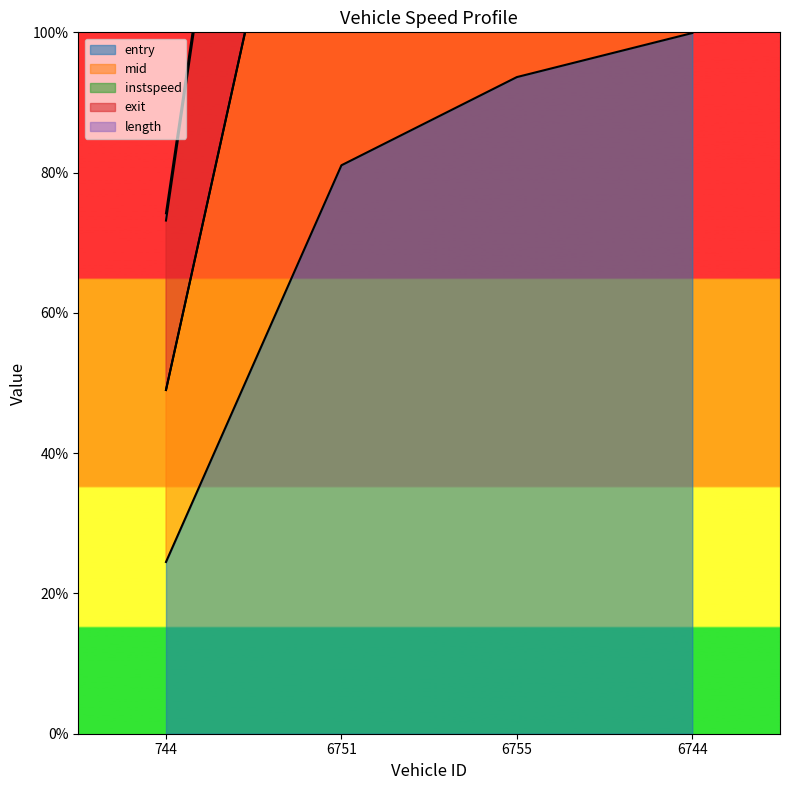

At how many categories does at least one series exceed 239?

3